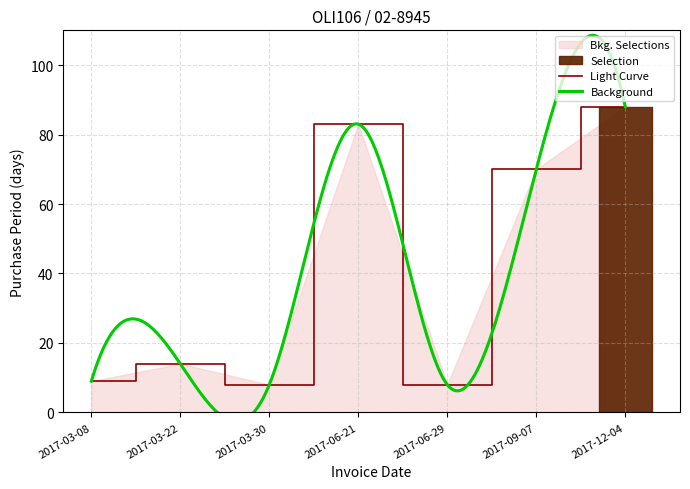

What is the approximate value at 2017-06-21, to the nearest 10?

80